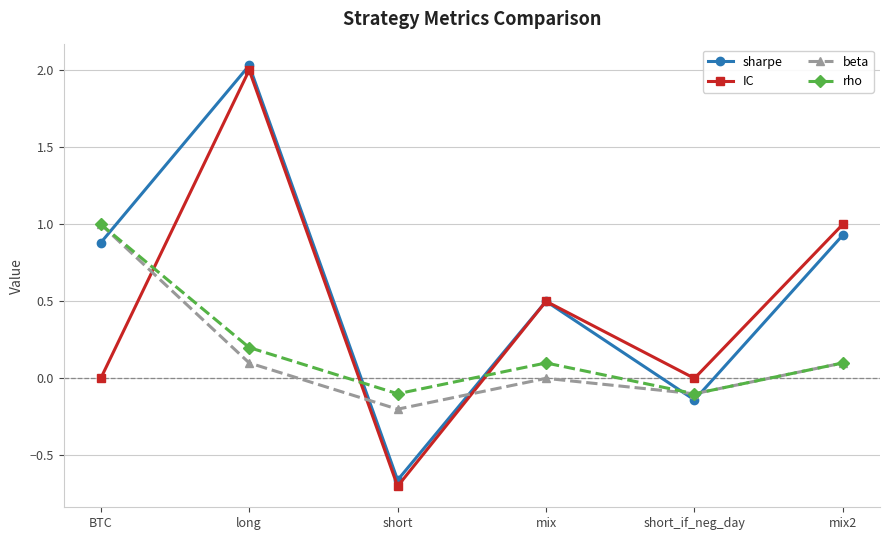

Is the value of IC at BTC greater than the value of rho at BTC?

No